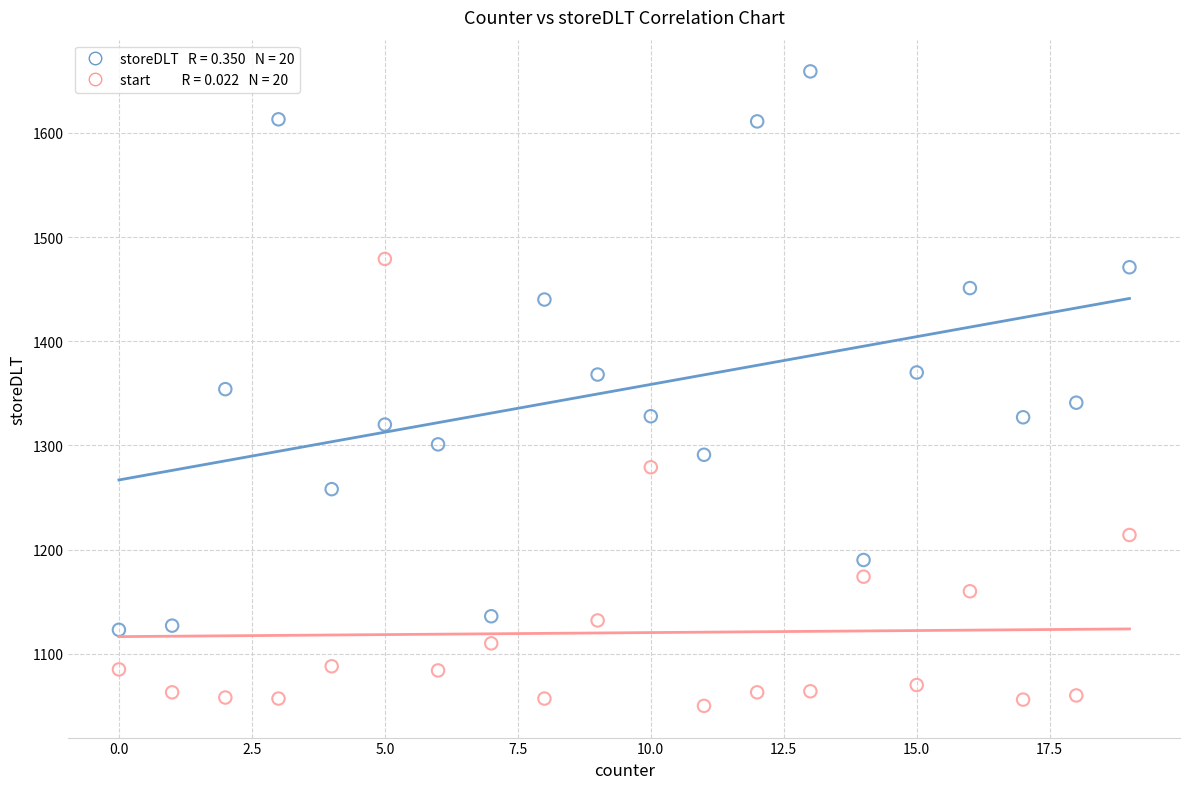

Across all data points, what is the range of X values (max minus min)?

19